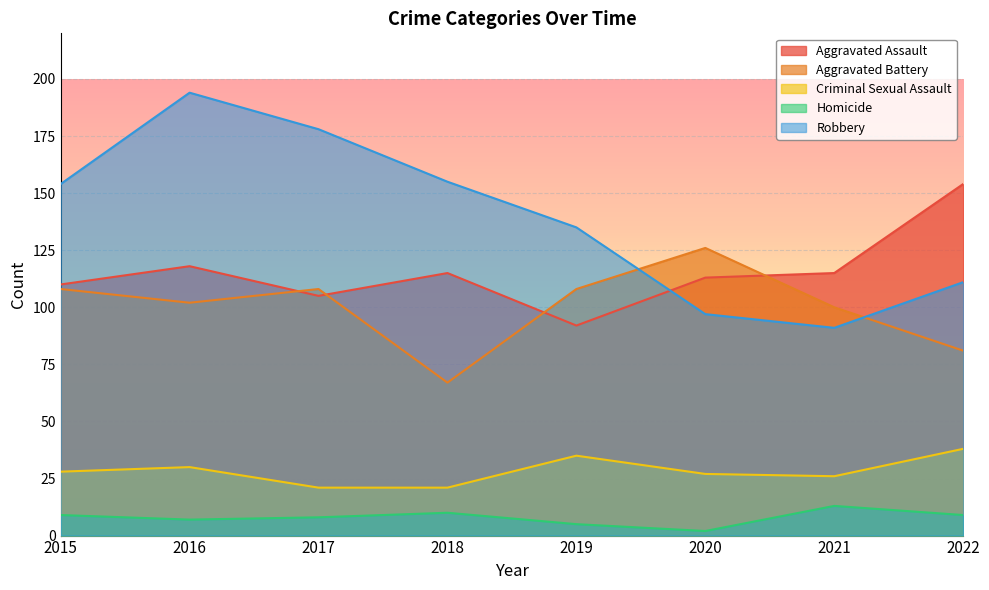

Does the chart display data point markers on the line(s)?

No